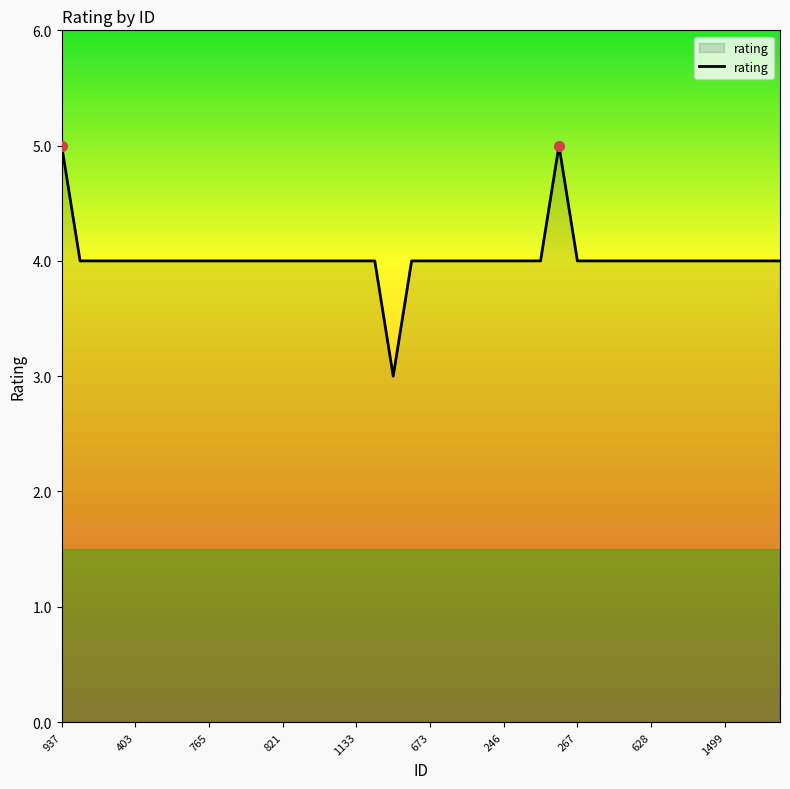

What is the greatest value displayed?

5